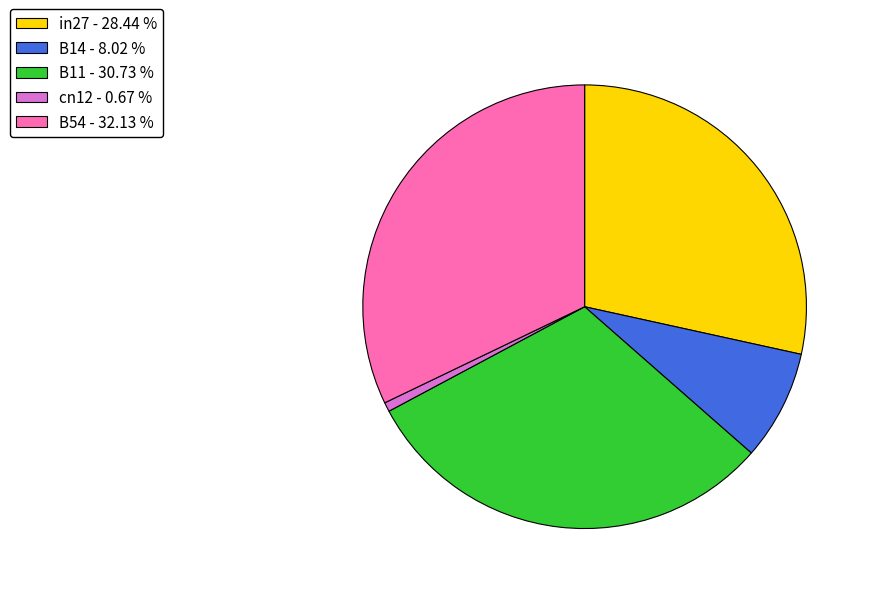

Between B11 - 30.73 % and in27 - 28.44 %, which is larger?

B11 - 30.73 %